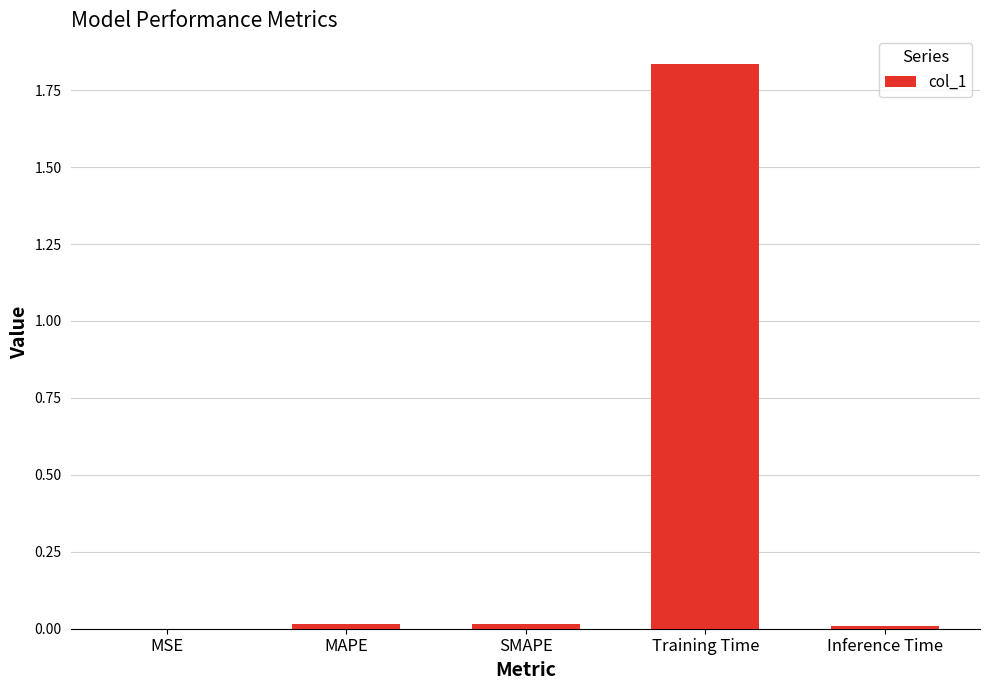

Which category has the highest value across all series?

Training Time